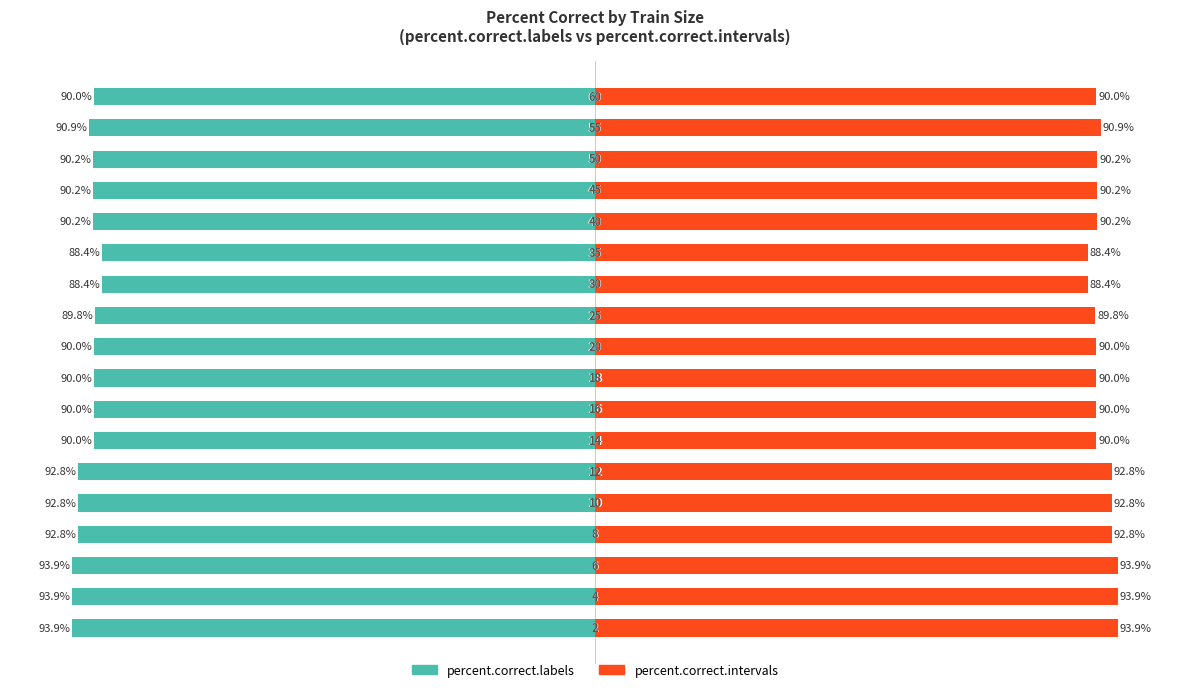

What is the value of the percent.correct.intervals bar at the 16th from the left?

90.2